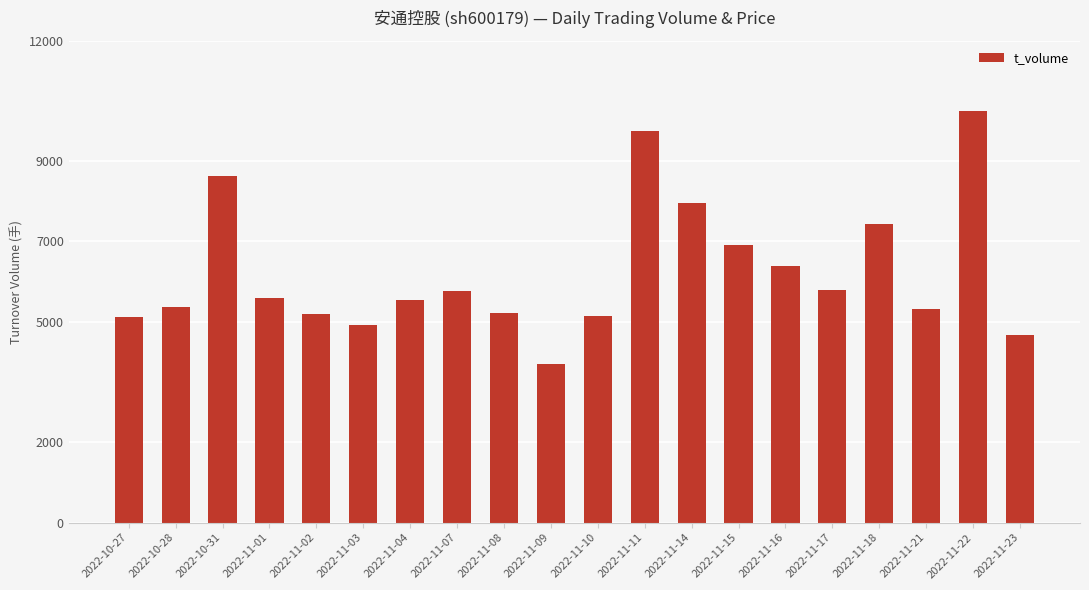

What is the approximate value at 2022-11-22, to the nearest 100?

10300